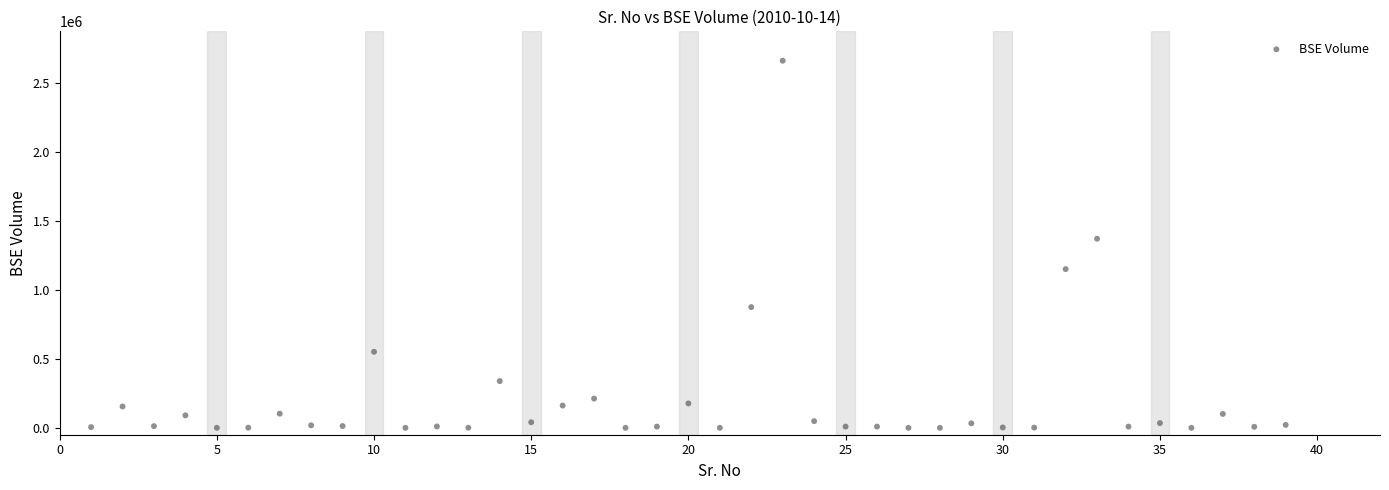

What Y value in the scatter plot is closest to 1330000?

1370000